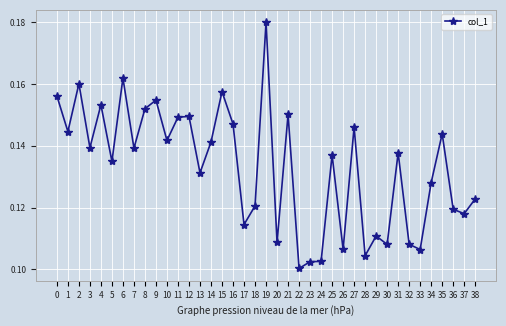

Which label corresponds to the largest value in the chart?

19